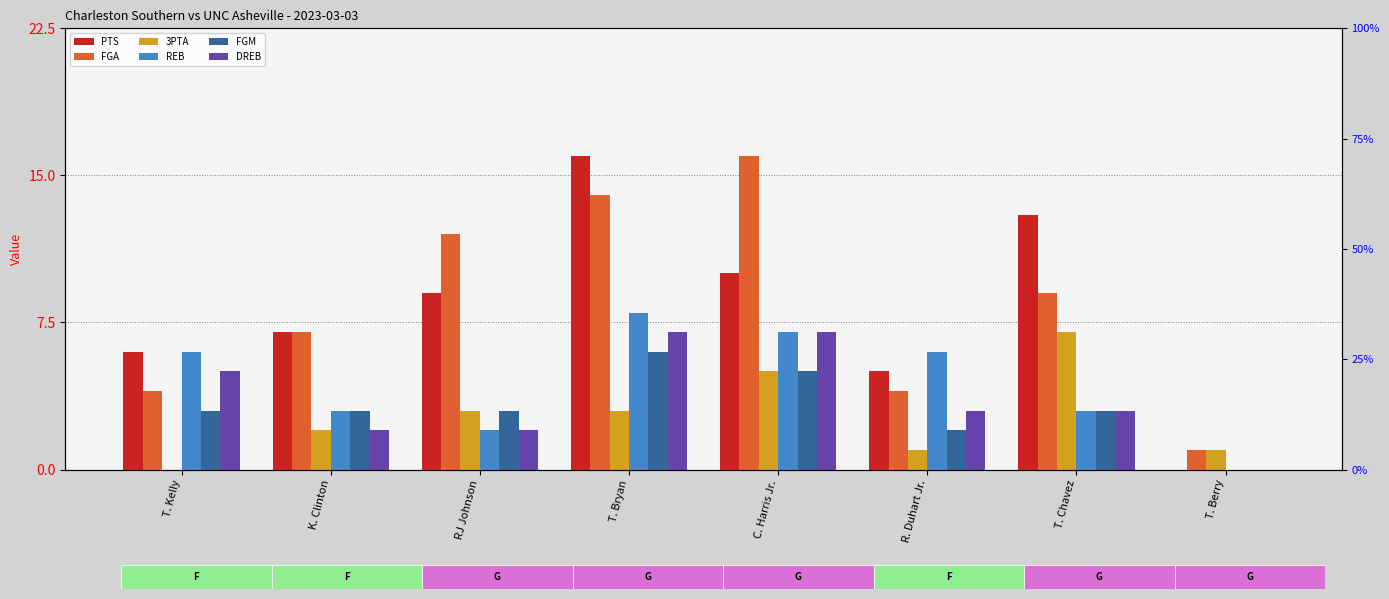

What is the approximate value of PTS at T. Bryan, to the nearest 10?

20